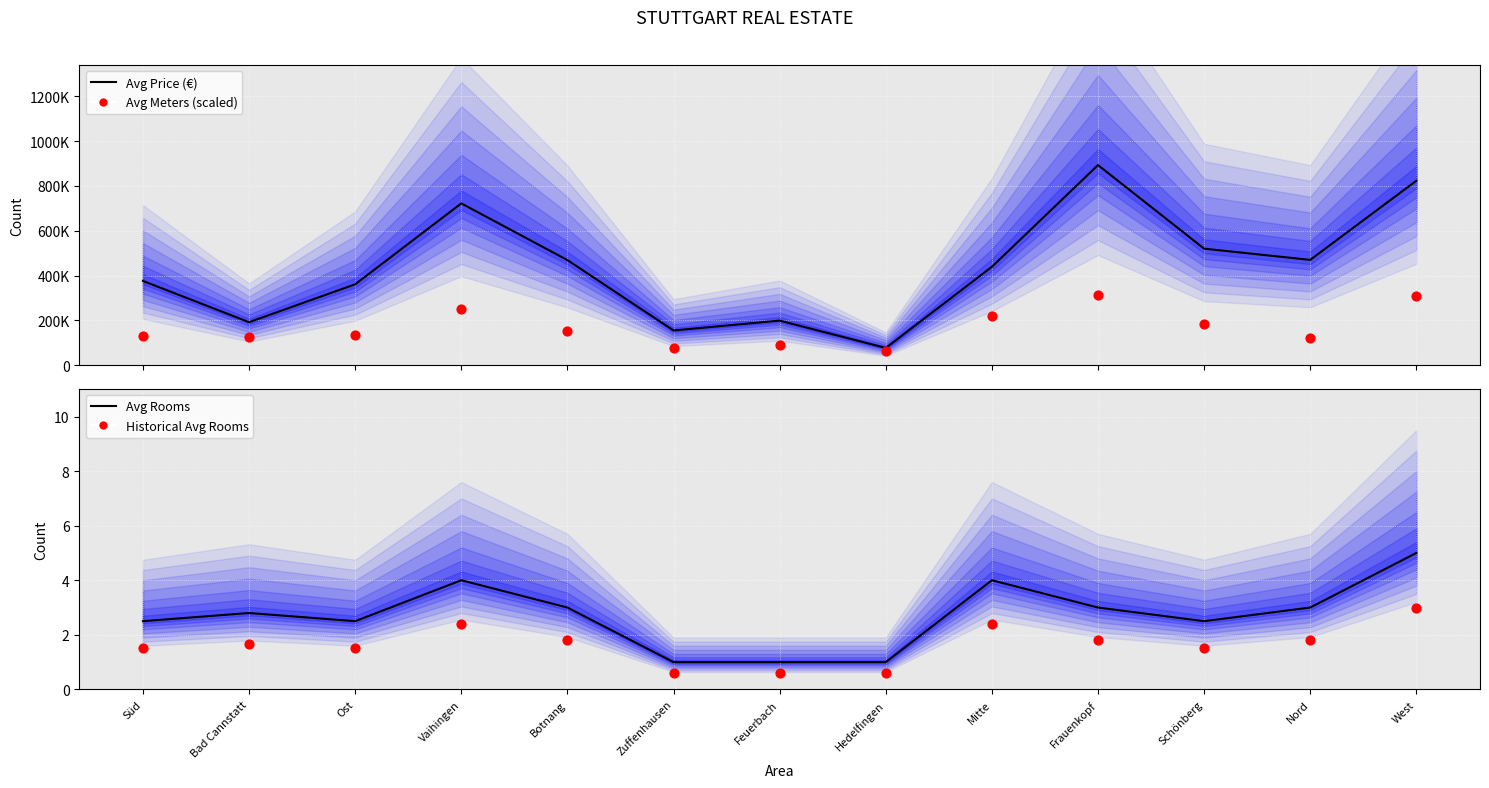

Which series has the largest total across all categories?

Avg Price (€)